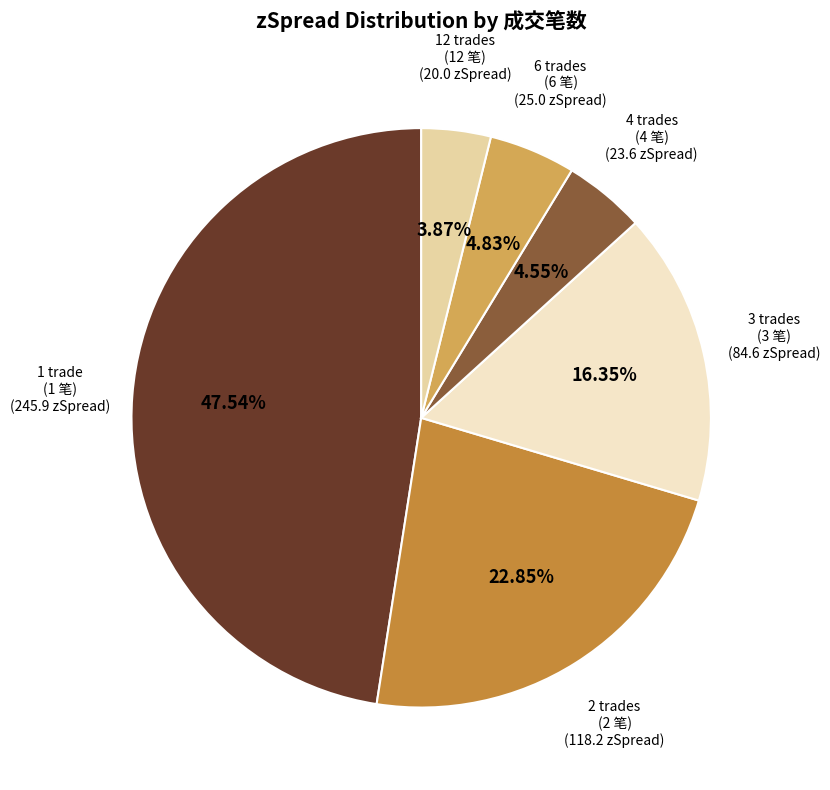

Does 3 trades (3 笔) represent more than half of the total?

No